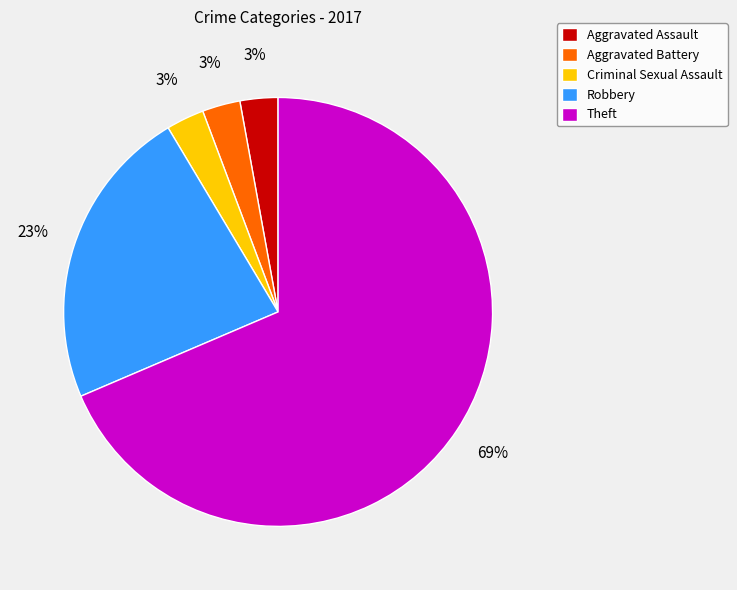

Does Theft account for over 50% of the chart?

Yes